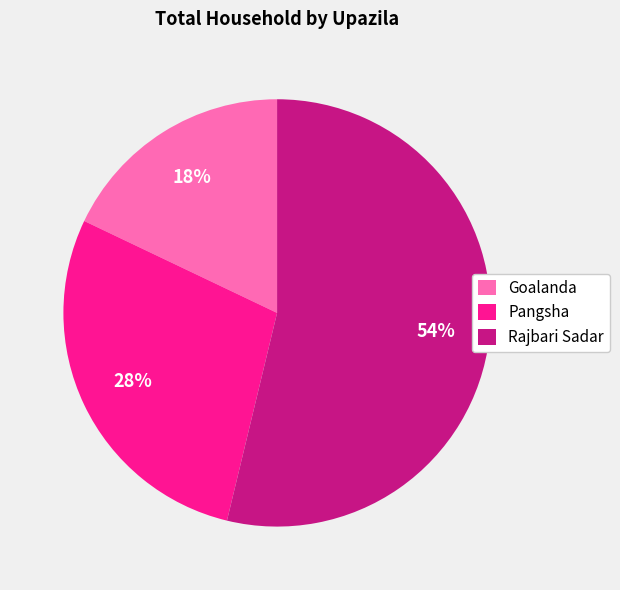

To the nearest percent, what percentage of the pie is Rajbari Sadar?

54%